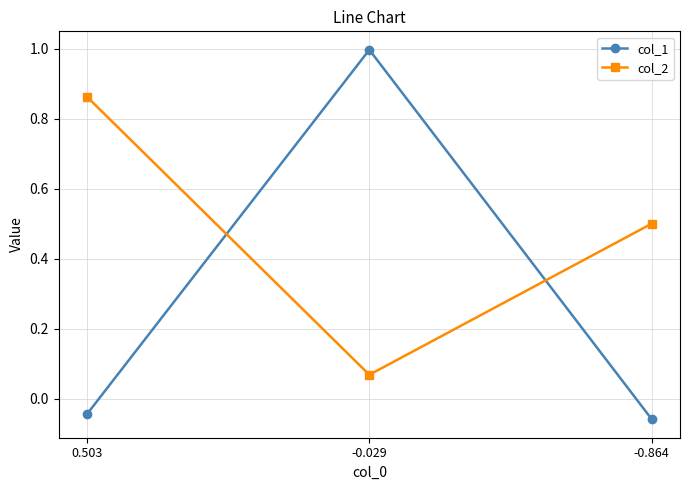

Where is col_2 nearest to the value 0?

-0.029